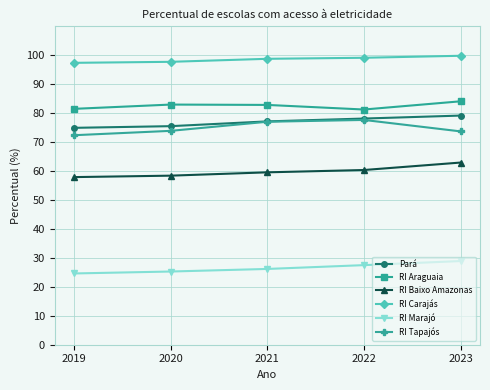

Is the value of RI Marajó at 2023 greater than the value of RI Araguaia at 2020?

No